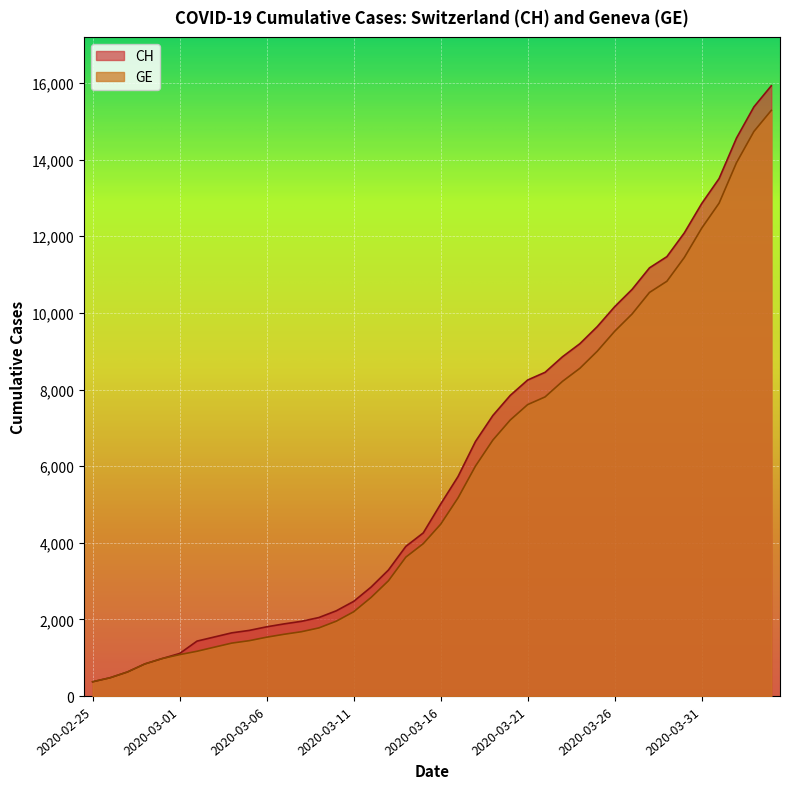

What value does the GE series have at 2020-03-02, to the nearest 100?

1200